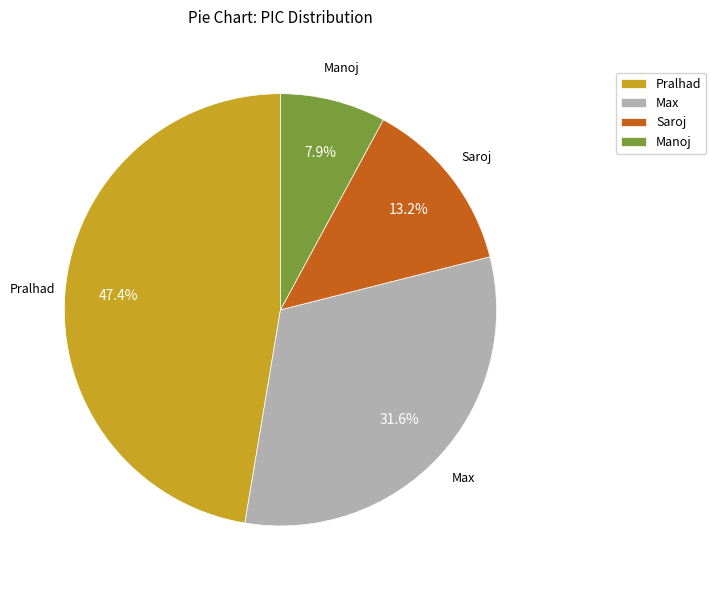

What is the smallest slice in the pie chart?

Manoj